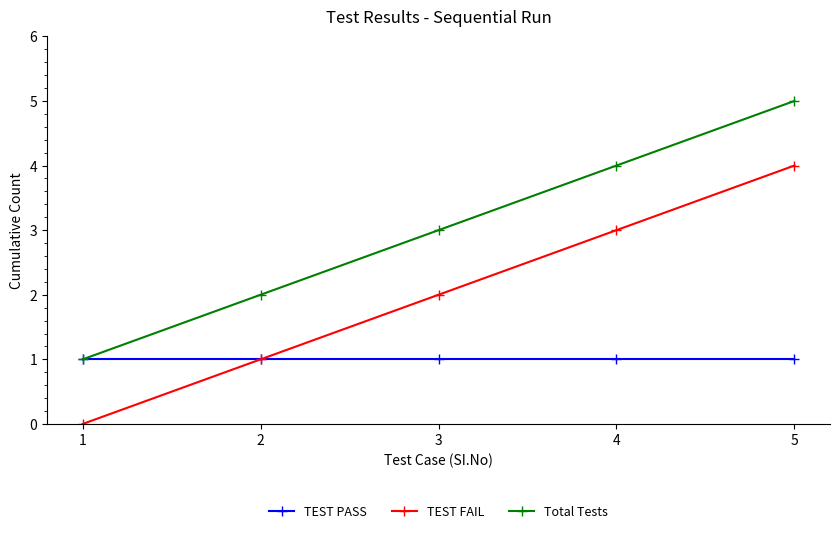

At which category does the chart reach its peak across all series?

5